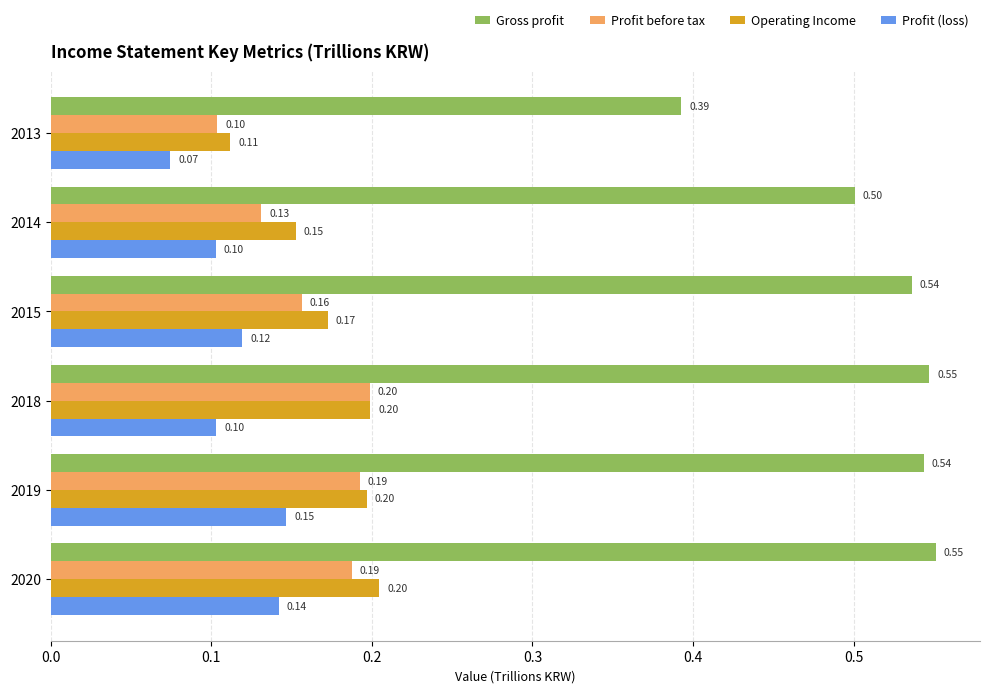

At how many categories does at least one series exceed 0?

6